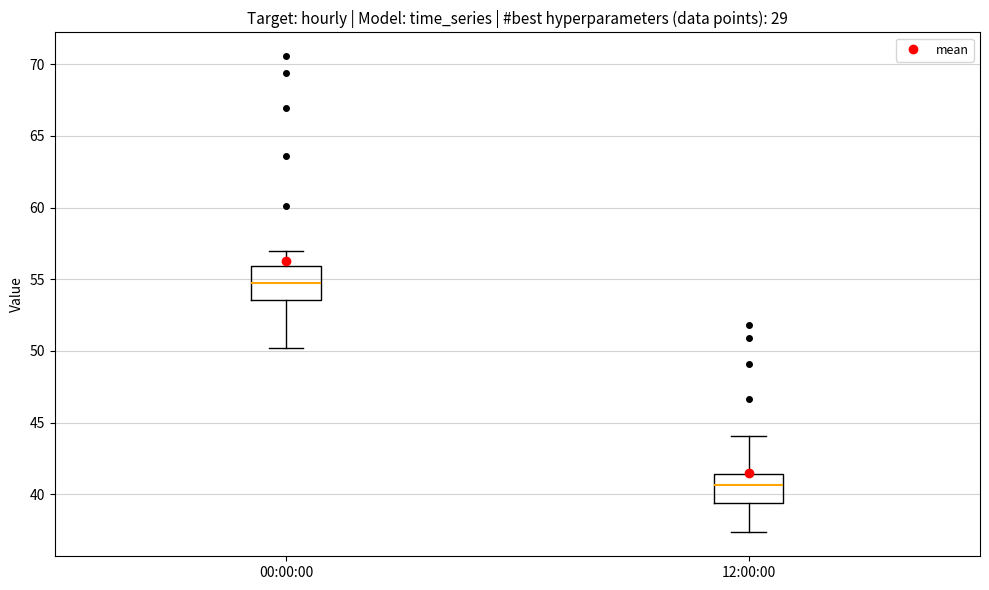

Reading left to right, read every box against the y-axis: the position of its median line, the range the box covers, and the ends of its whiskers. The values are not printed on the chart, so give them approximately, as read against the axis.

00:00:00: median 55.0, box 53.5 to 56.0, whiskers 50.0 to 57.0
12:00:00: median 40.5, box 39.5 to 41.5, whiskers 37.5 to 44.0